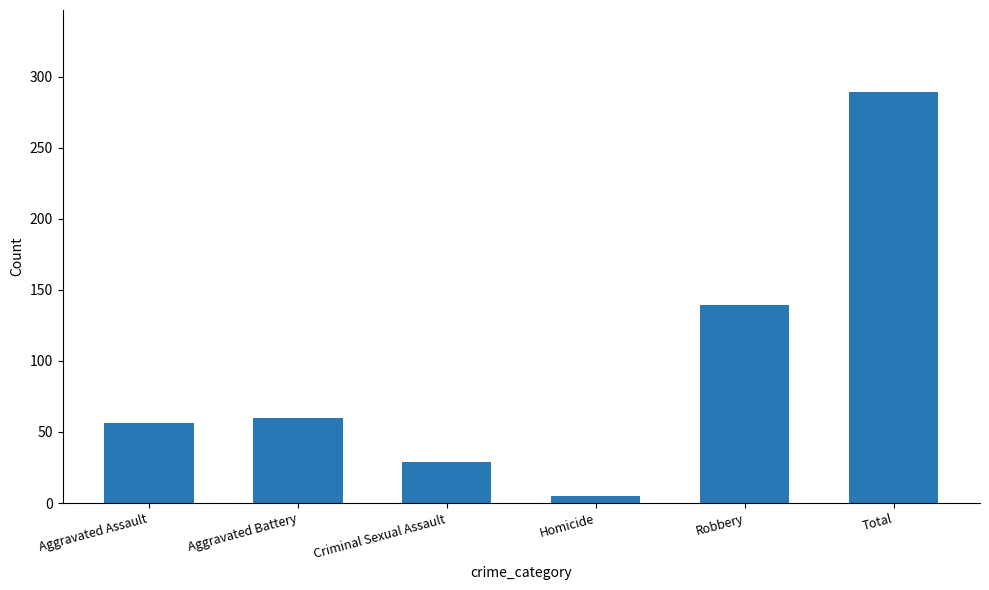

What is the sum of all values?

578